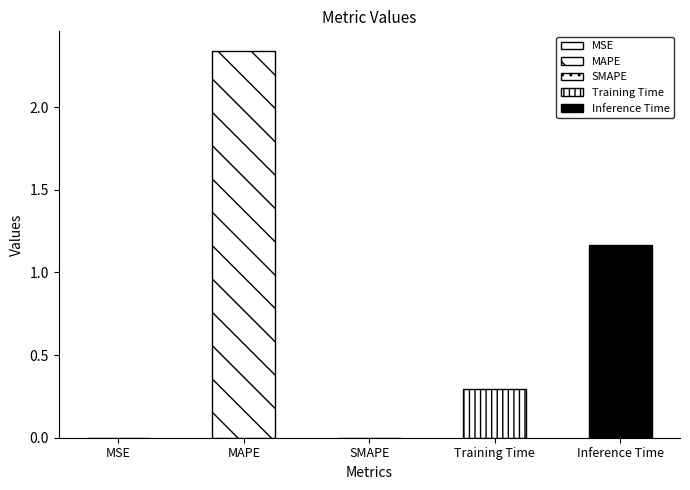

What is the change in value from MAPE to SMAPE?

-2.3